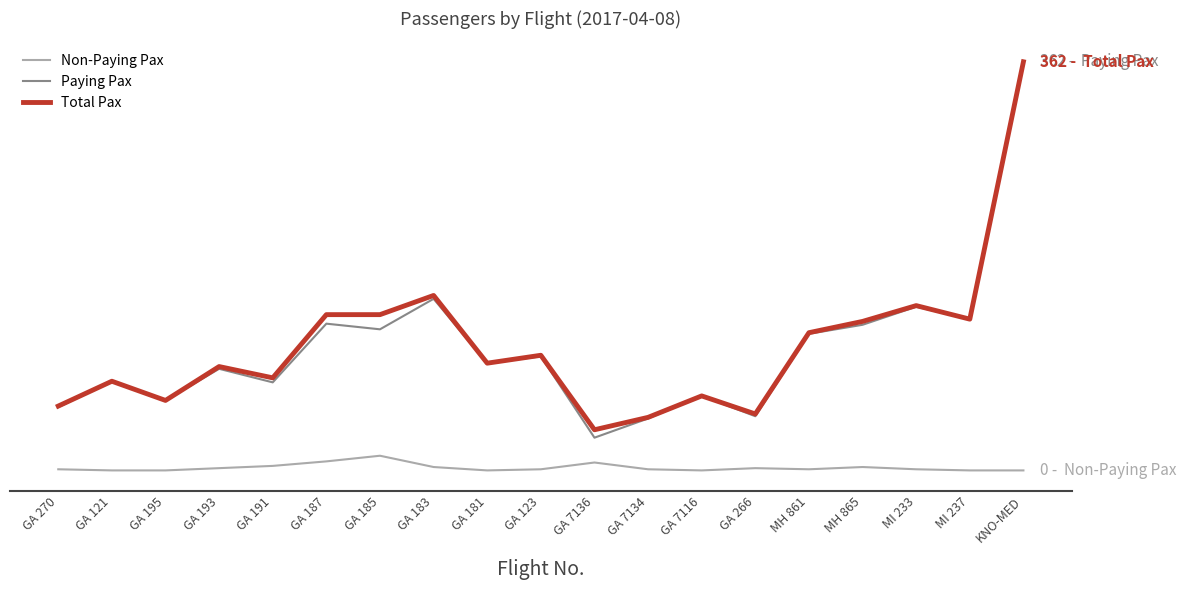

Rank the categories by Non-Paying Pax value from highest to lowest.

GA 185, GA 187, GA 7136, GA 191, GA 183, MH 865, GA 193, GA 266, GA 270, GA 123, GA 7134, MH 861, MI 233, GA 121, GA 195, GA 181, GA 7116, MI 237, KNO-MED